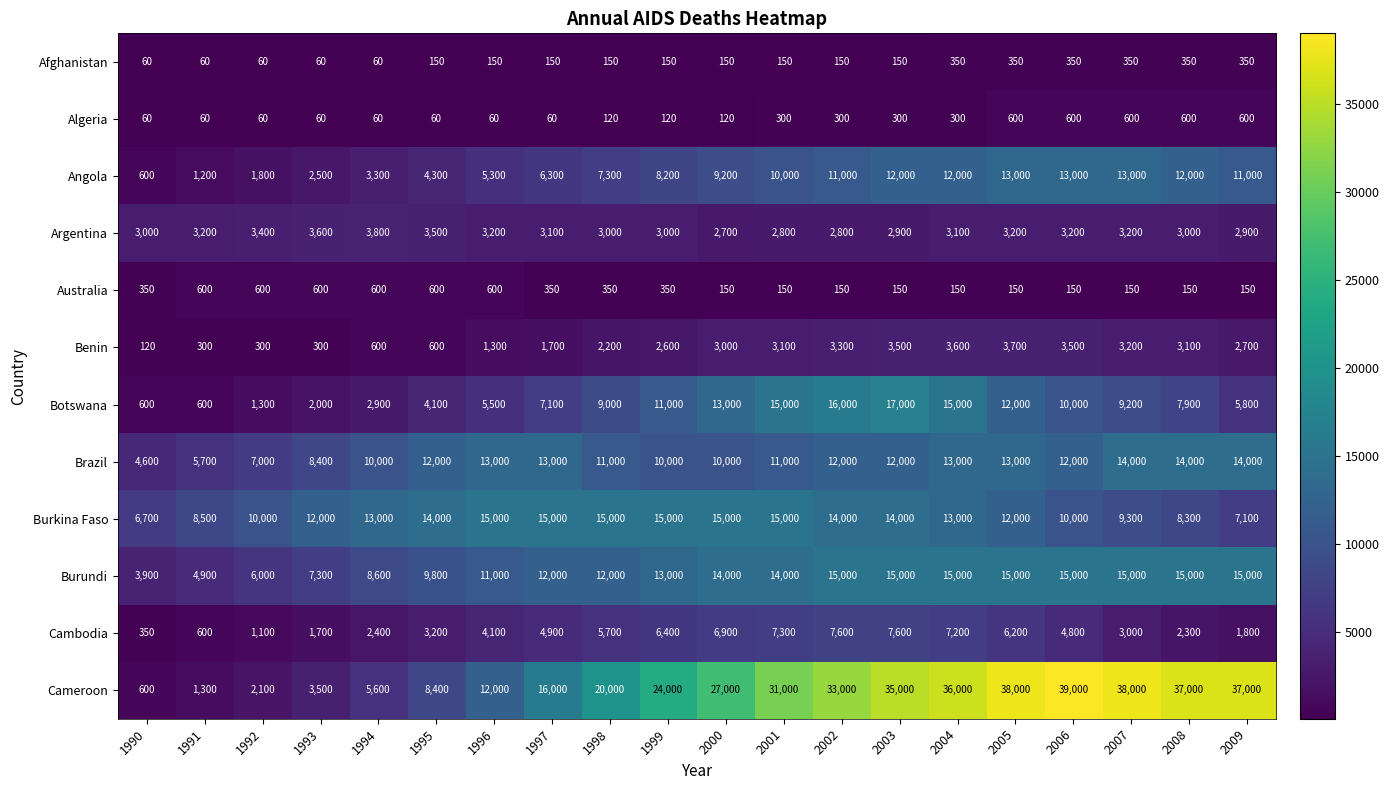

The value of Afghanistan at 1992 is 20. True or false?

False